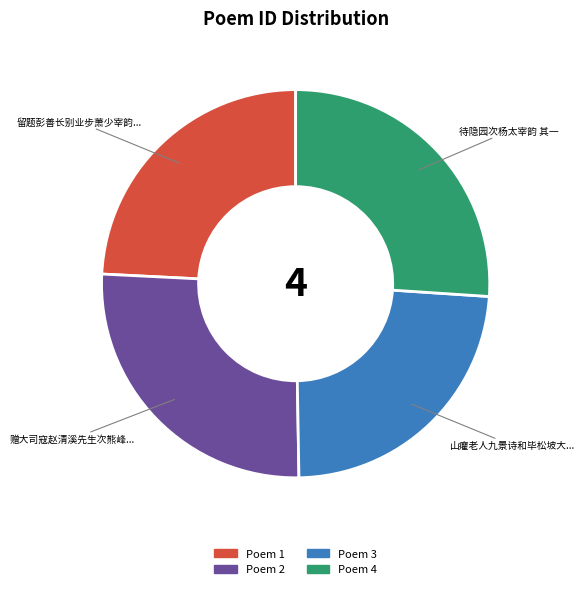

Is there any slice that represents more than half of the pie?

No